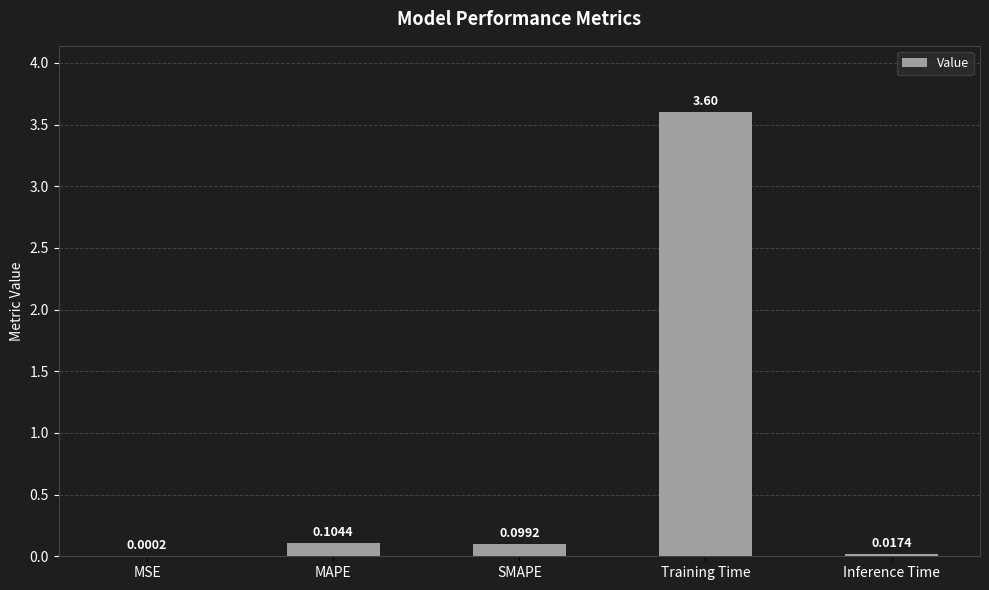

What is the change in value from Training Time to Inference Time?

-3.6